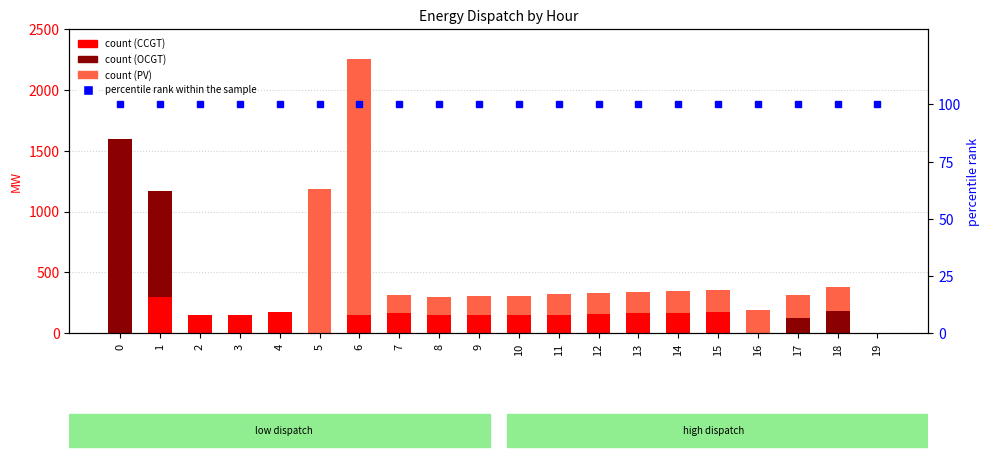

Reading left to right, list all the values displayed in this chart.

CCGT: 0=0	1=301	2=150	3=150	4=172	5=0	6=150	7=167	8=150	9=150	10=150	11=154	12=159	13=163	14=167	15=172	16=0	17=0	18=0	19=0
OCGT: 0=1600	1=870	2=0	3=0	4=0	5=0	6=0	7=0	8=0	9=0	10=0	11=0	12=0	13=0	14=0	15=0	16=0	17=124	18=180	19=0
PV: 0=0	1=0	2=0	3=0	4=0	5=1186	6=2103	7=147	8=151	9=155	10=160	11=166	12=170	13=176	14=182	15=187	16=192	17=192	18=197	19=0